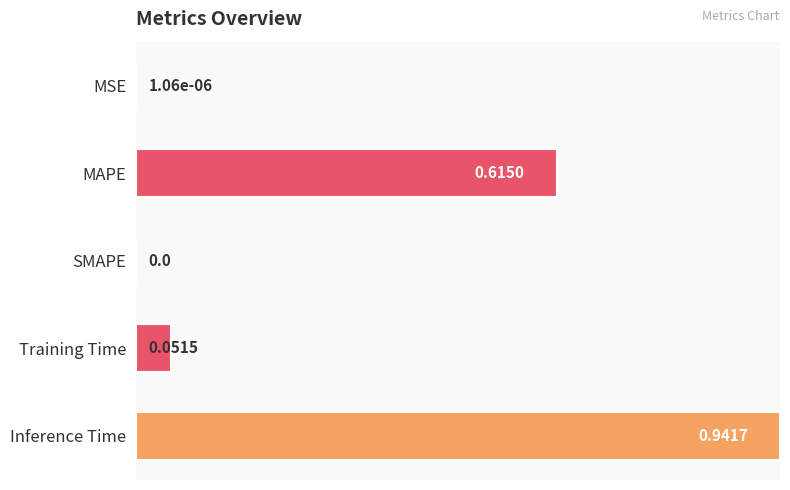

Count the number of categories in the chart.

5